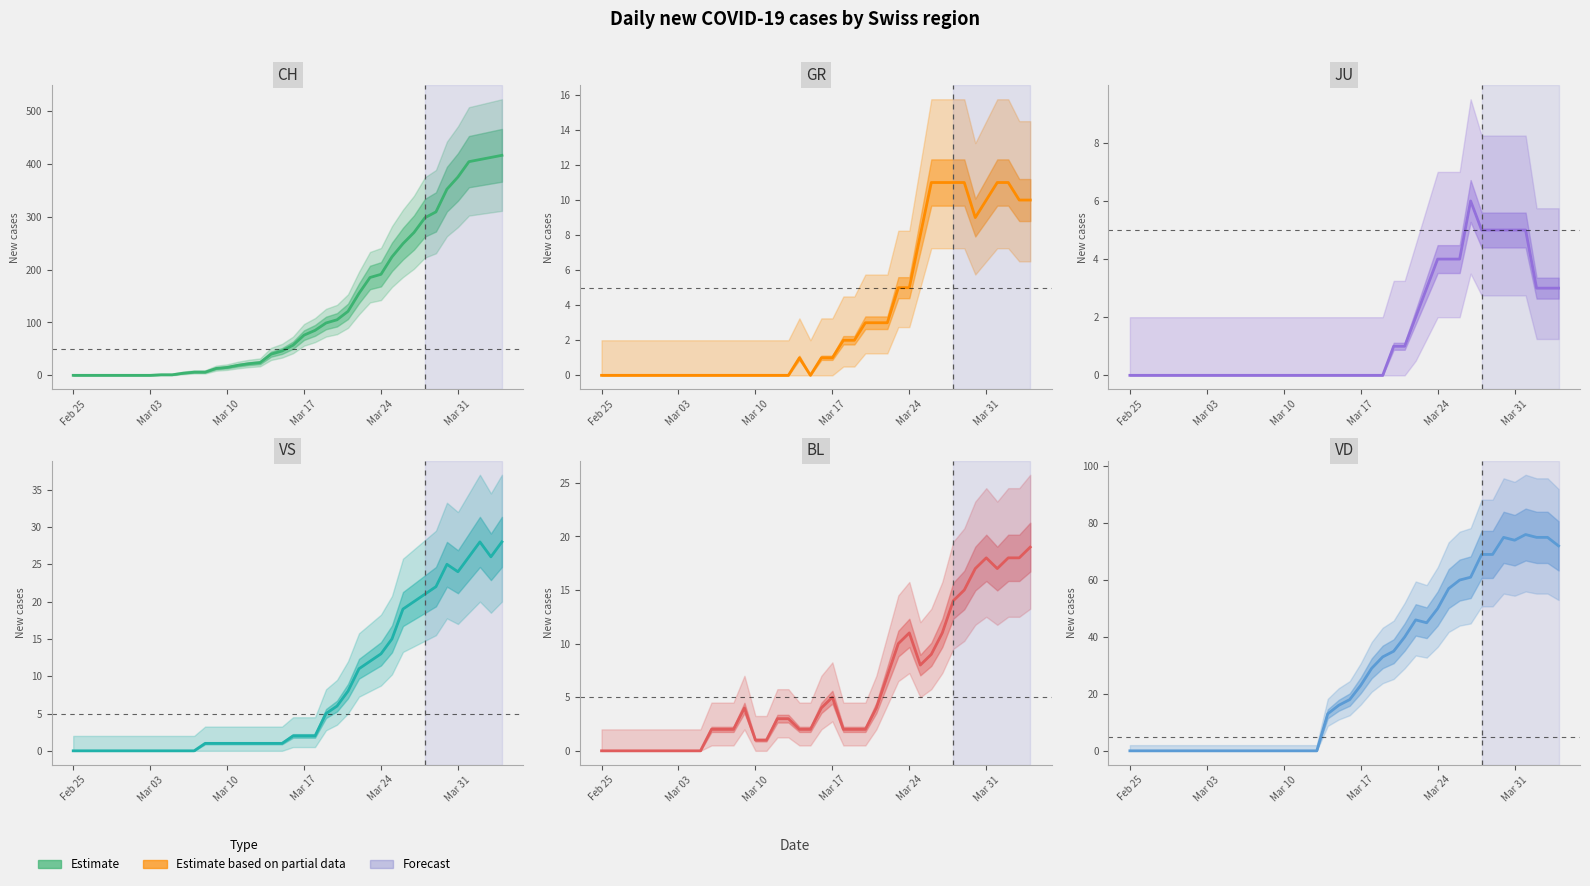

True or false: GR and JU intersect in this chart.

False